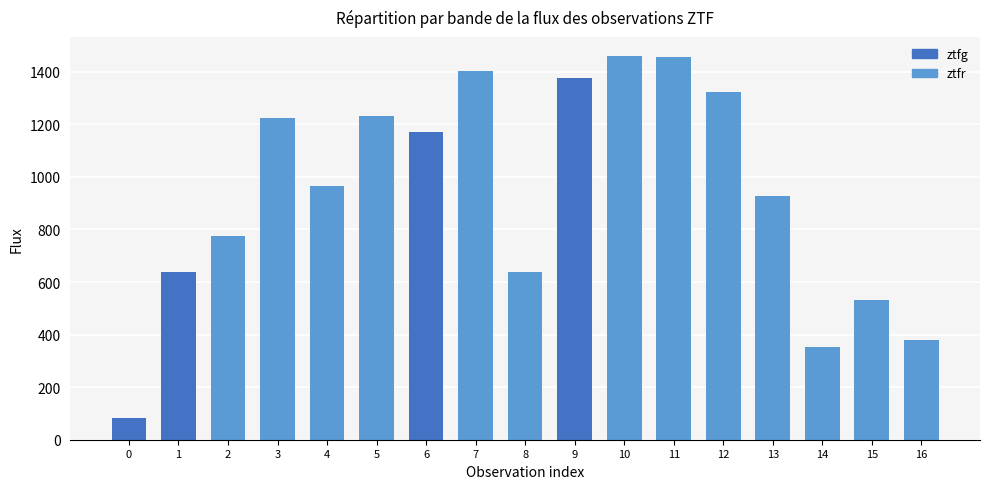

What is the difference between the maximum and minimum values?

1375.8